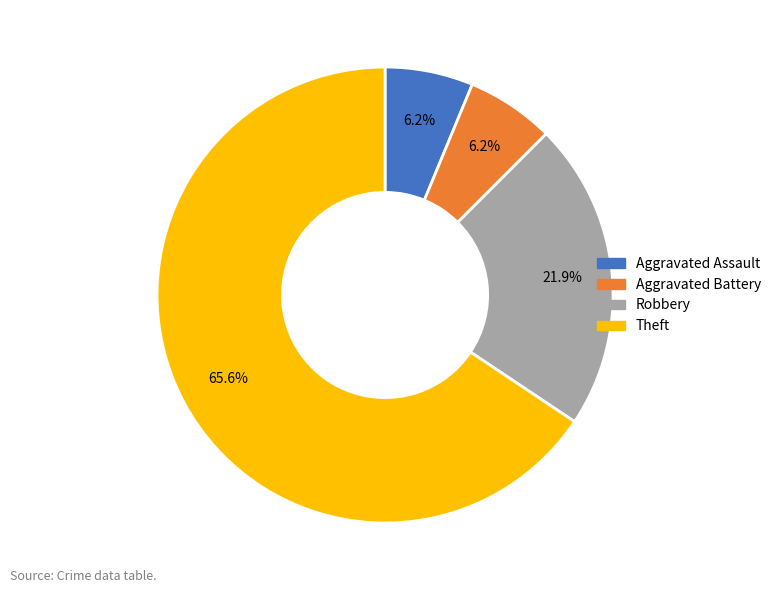

What is the largest slice in the pie chart?

Theft